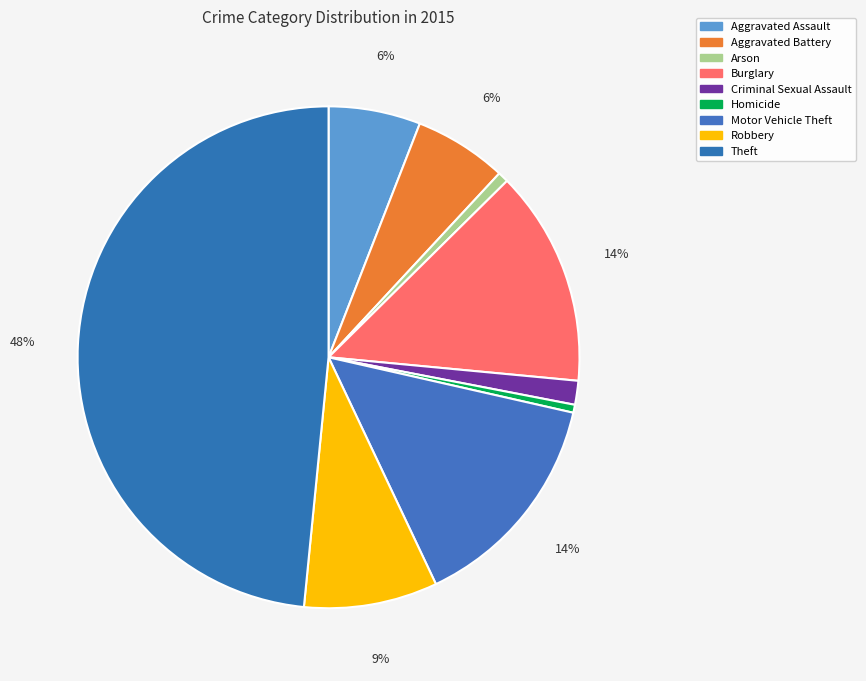

The Homicide slice represents 13% of the pie. True or false?

False